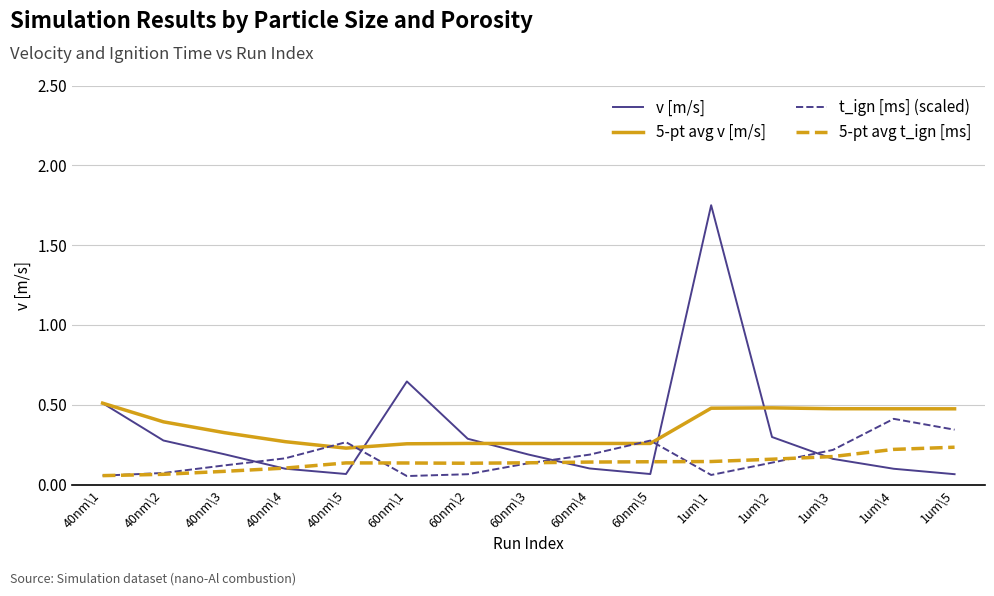

At 1um\5, list the series in order from smallest to largest.

v [m/s], 5-pt avg t_ign [ms], t_ign [ms] (scaled), 5-pt avg v [m/s]